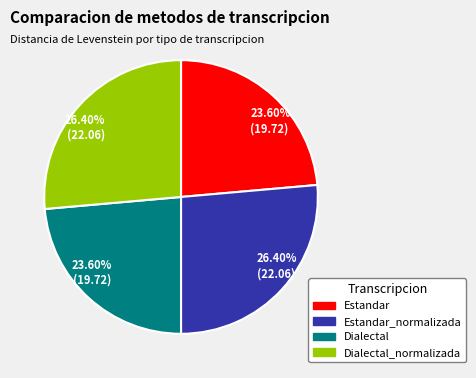

What percentage do Dialectal_normalizada and Dialectal together represent?

50.0%